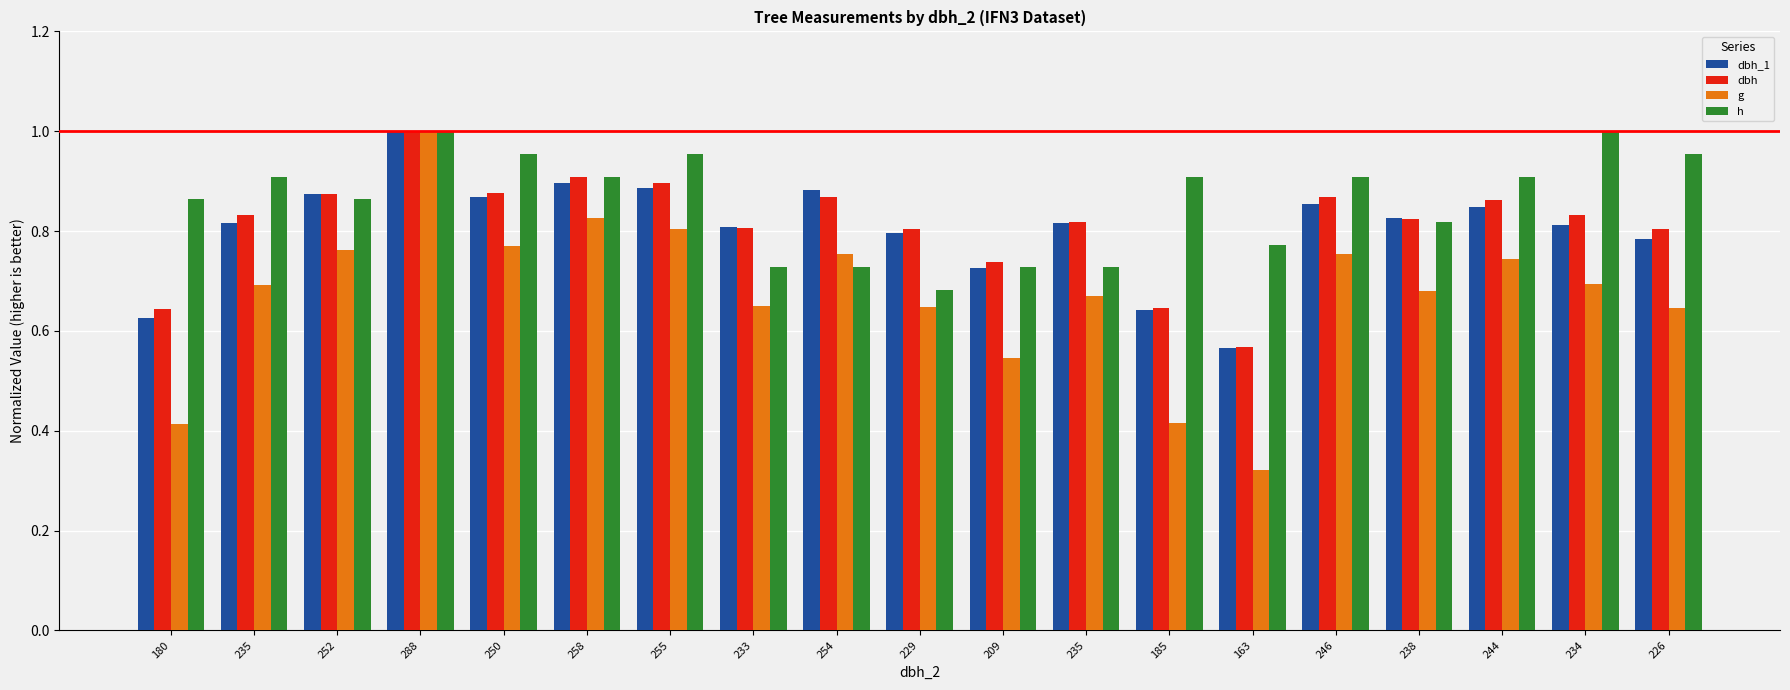

What is the total value across all series at 258?

3.5